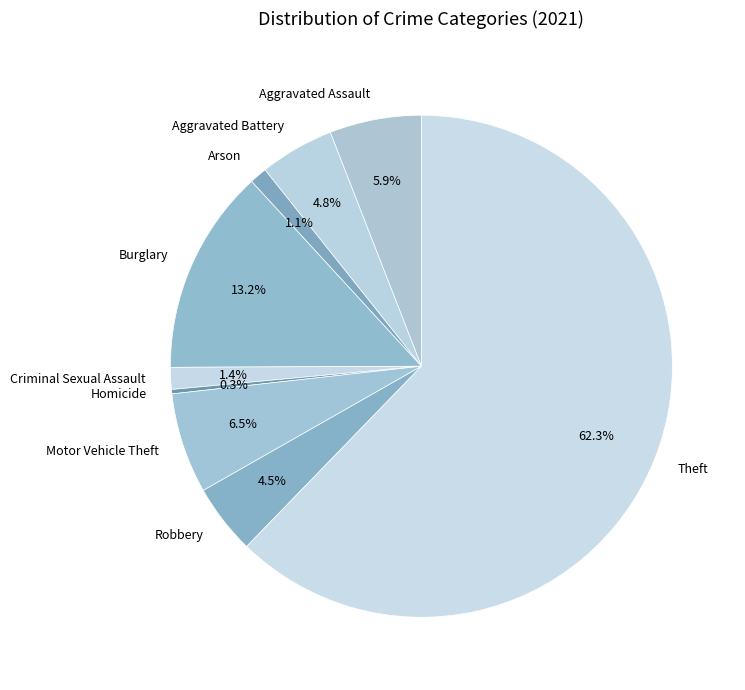

To the nearest percent, what percentage of the pie is Burglary?

13%